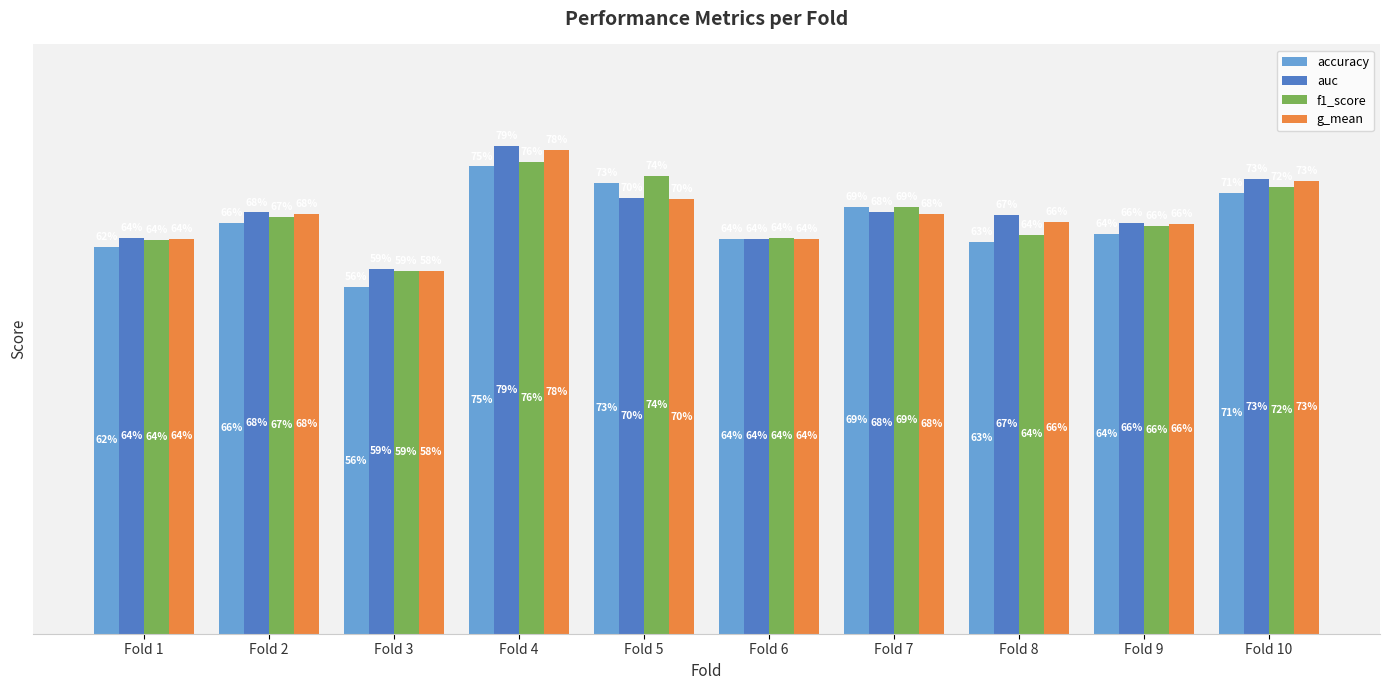

What are all the series names shown in the legend?

accuracy, auc, f1_score, g_mean